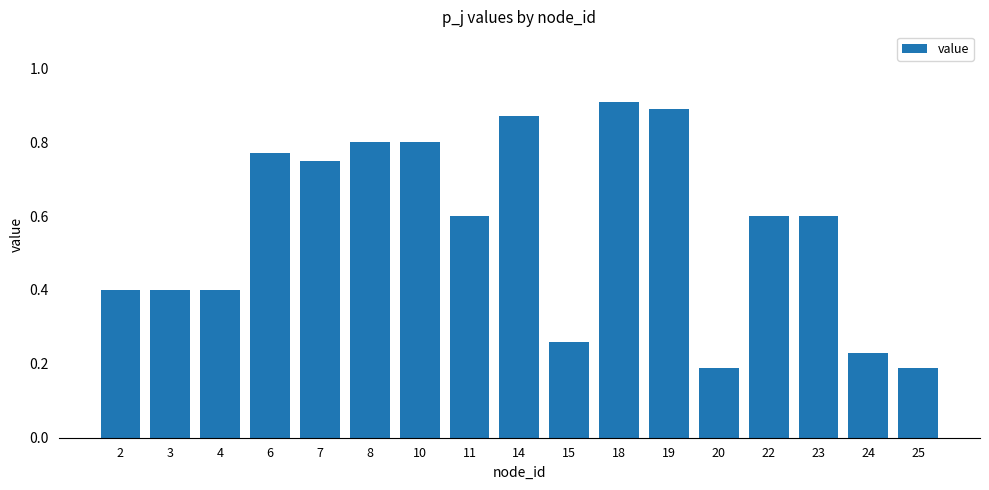

At which category does the chart reach its peak across all series?

18